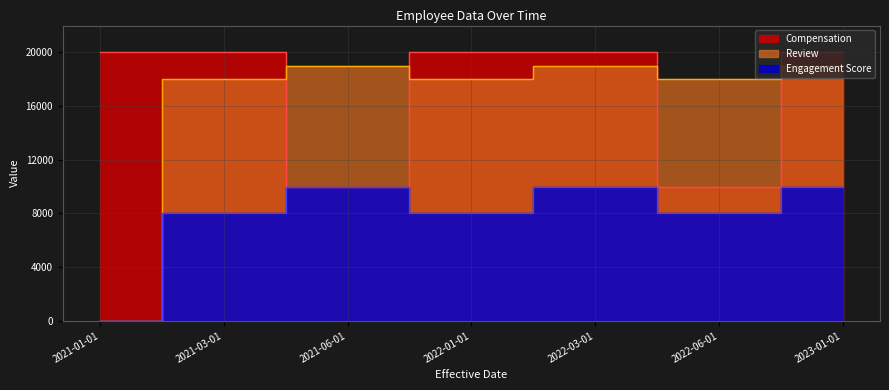

What is the label of the 7th point from the right?

2021-01-01